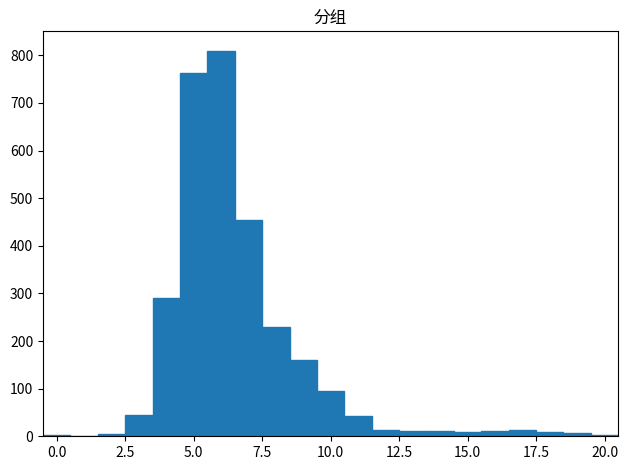

Read against the x-axis, roughly where is the centre of the tallest bar?

6.0